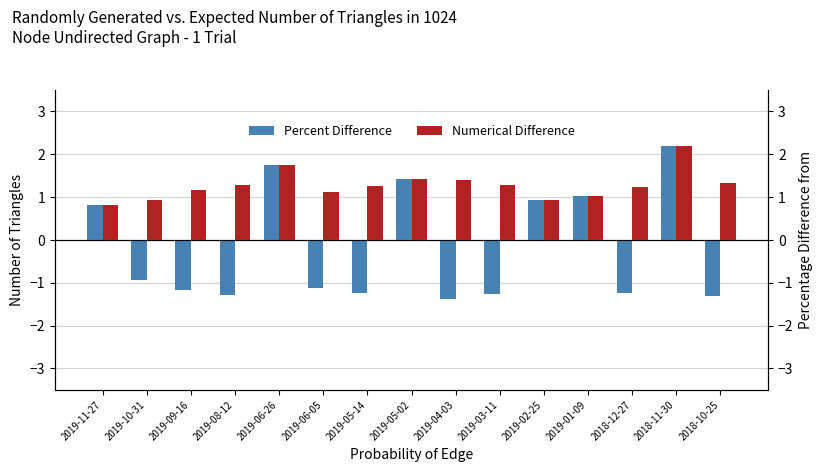

Which series changed the most between 2019-11-27 and 2019-04-03?

Percent Difference